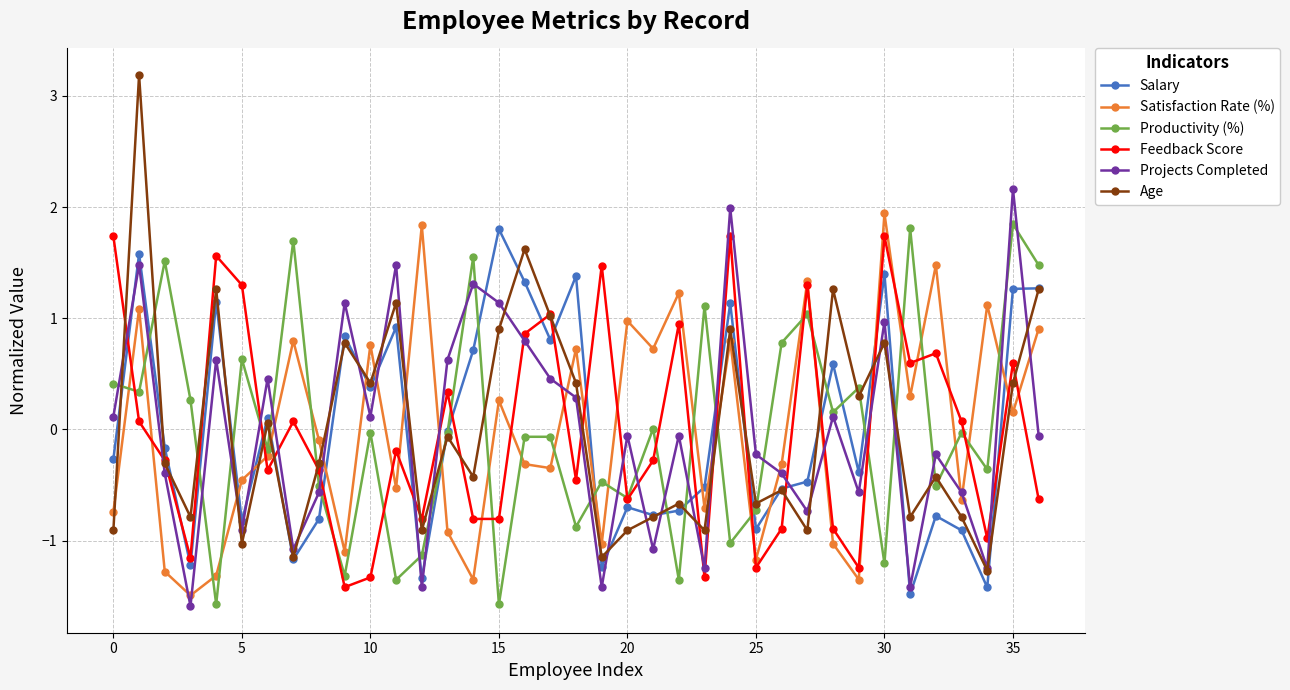

Which series has the widest spread of values?

Age